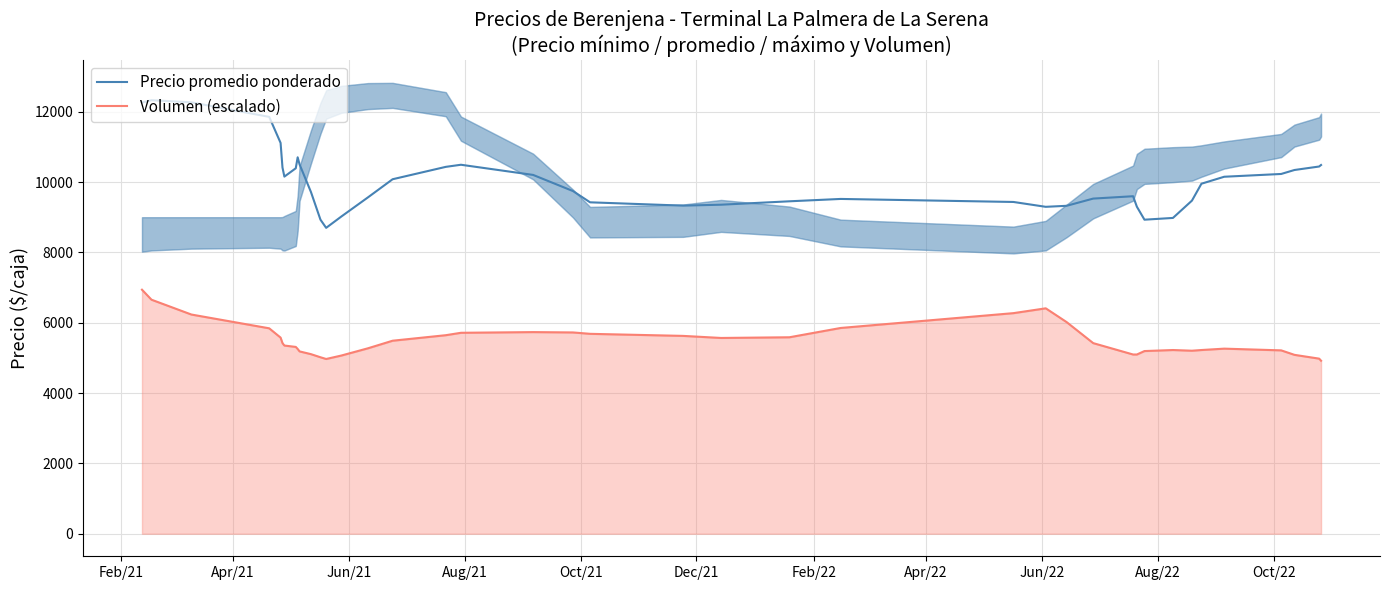

What is the highest value of the Volumen (escalado) series?

6938.4